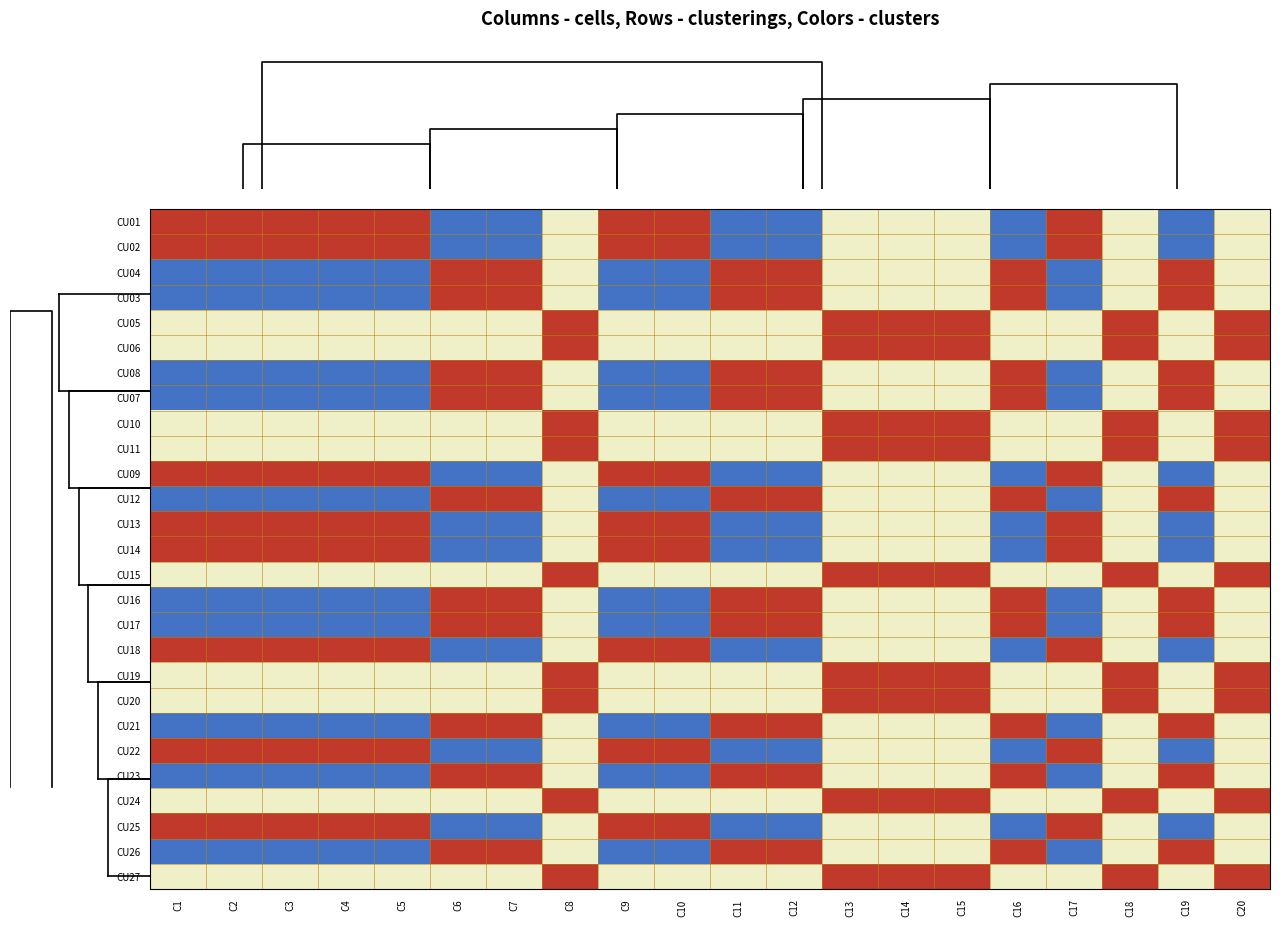

What is the total value across all series at C15?

18